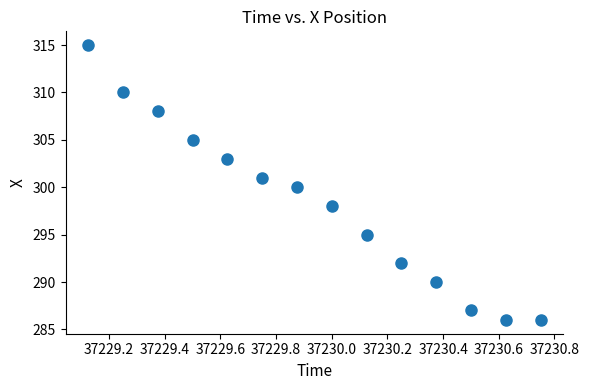

What is the range of Y values (max minus min)?

29